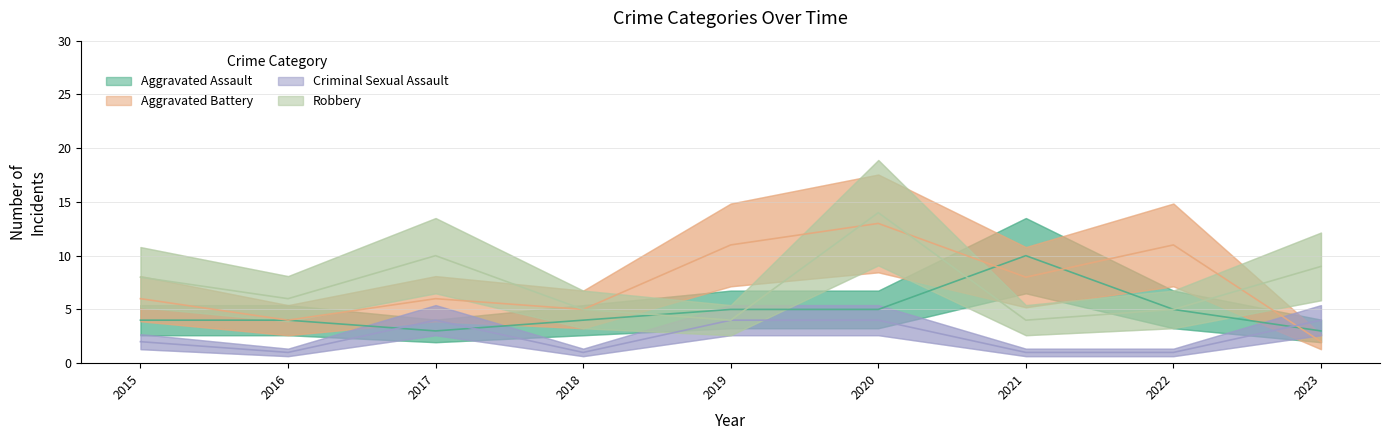

What is the value of the Aggravated Assault point at the 7th from the left?

10